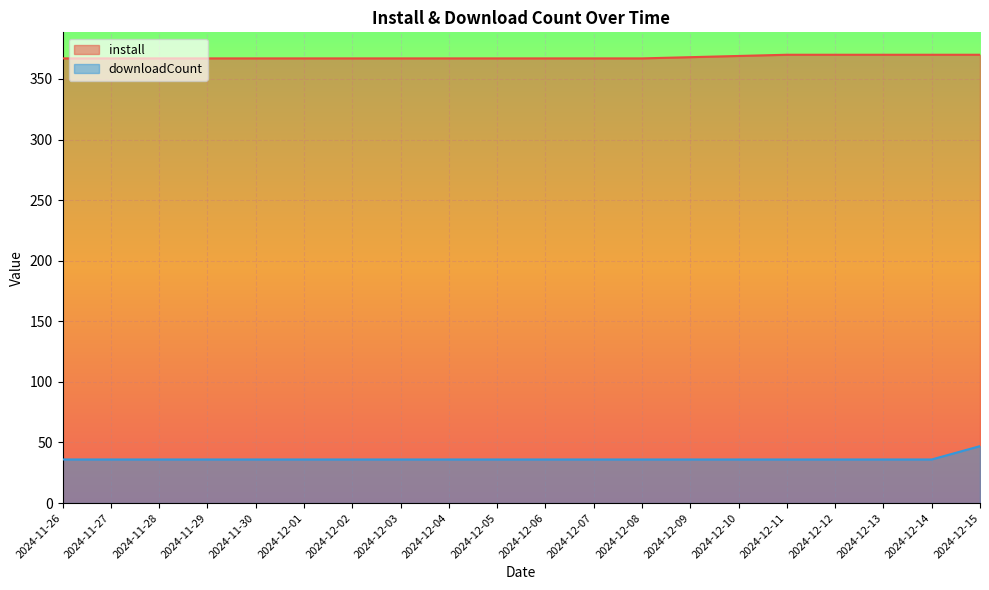

What is the total value across all series at 2024-11-30?

403